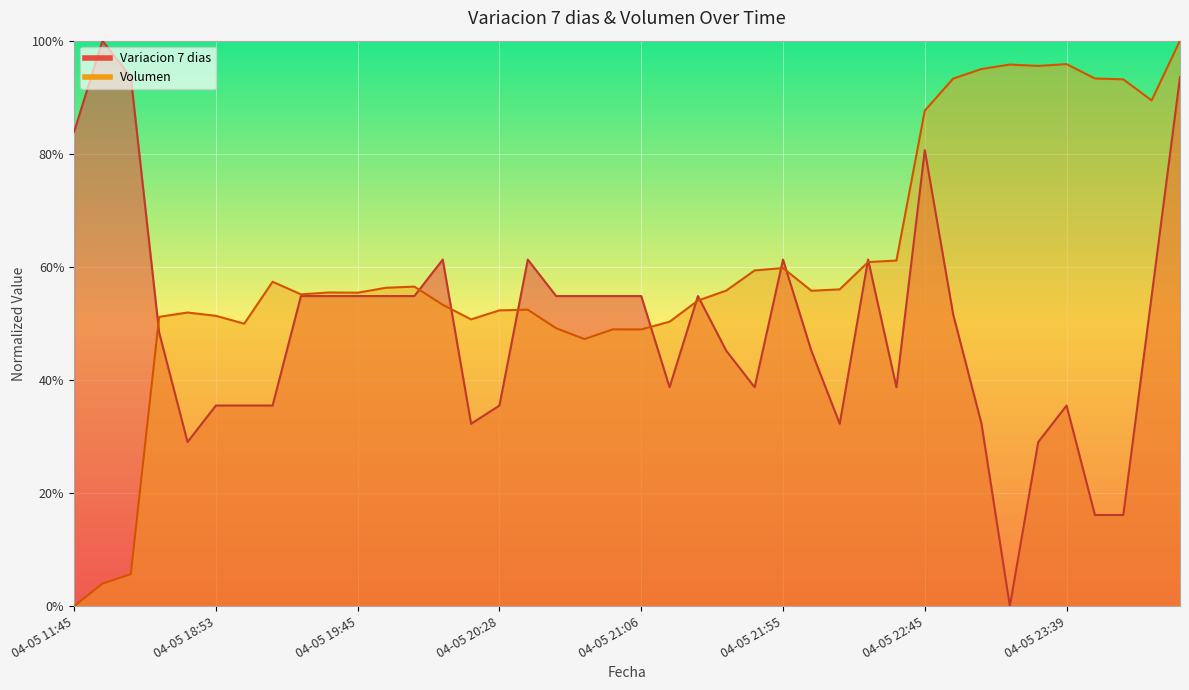

What is the label of the 28th point from the left?

04-05 22:10